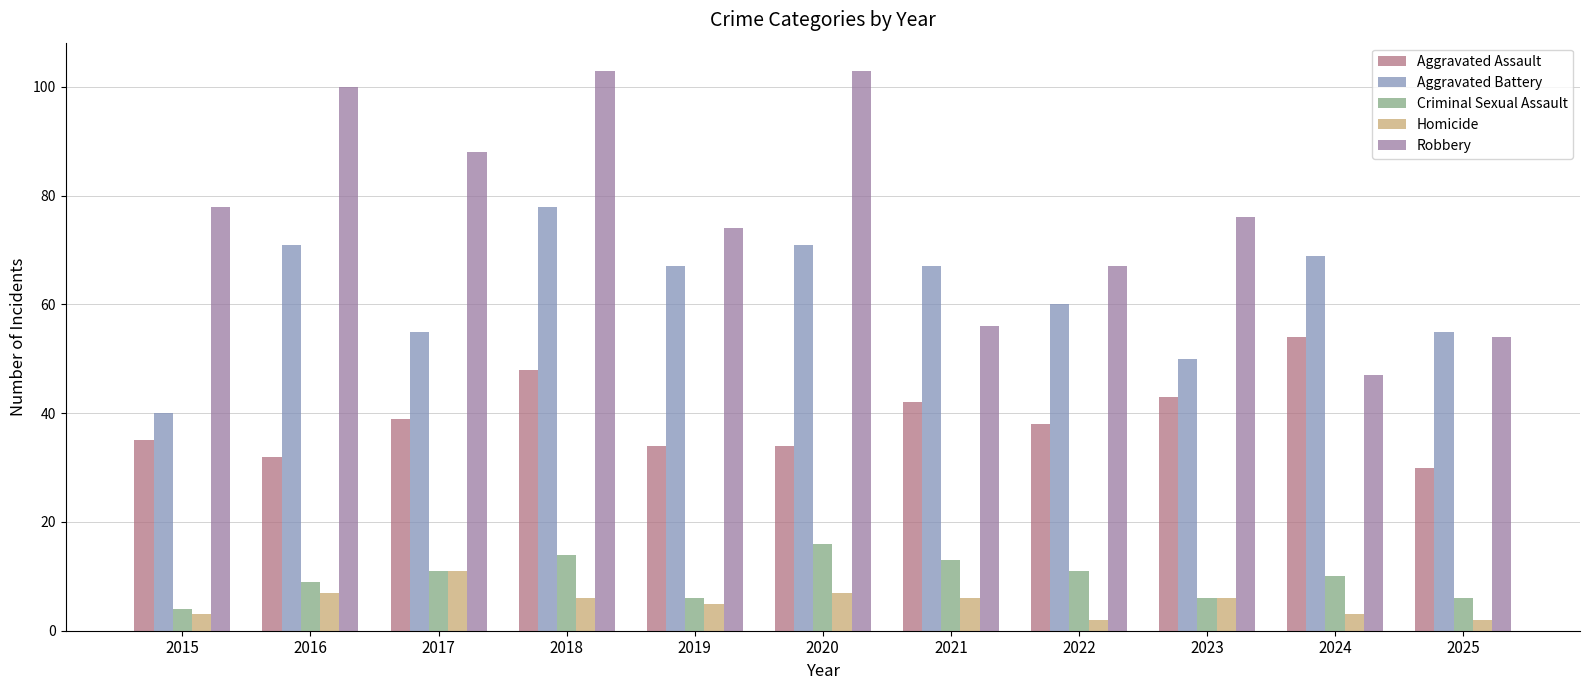

What value does the Robbery series have at 2015?

78